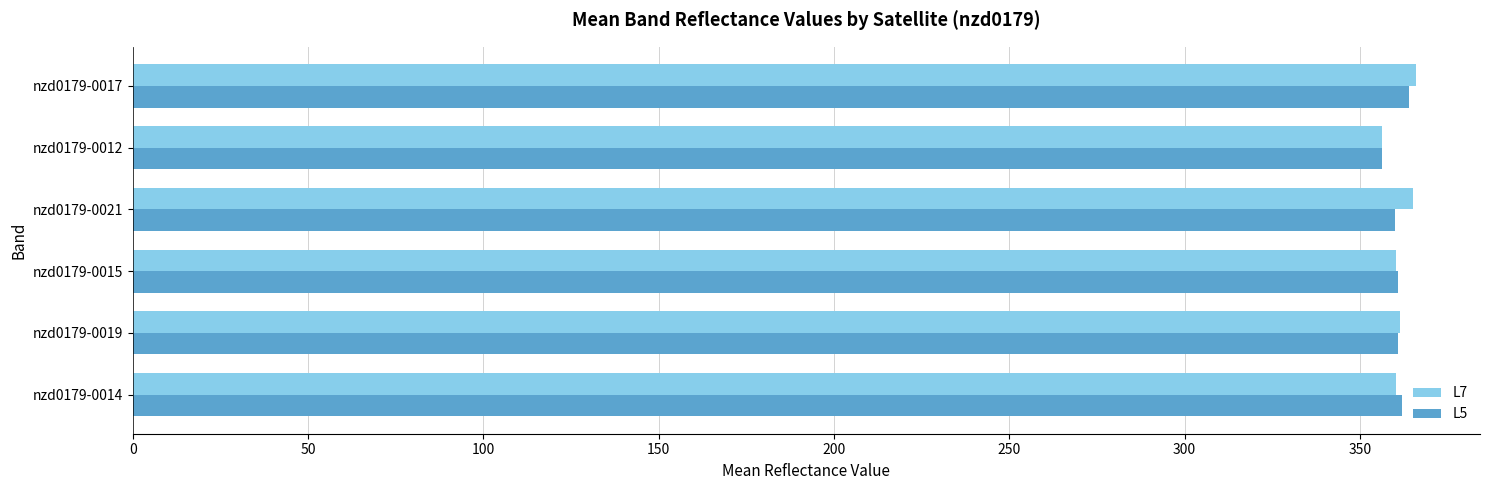

Is it true that L7 equals 242.6 at nzd0179-0014?

False